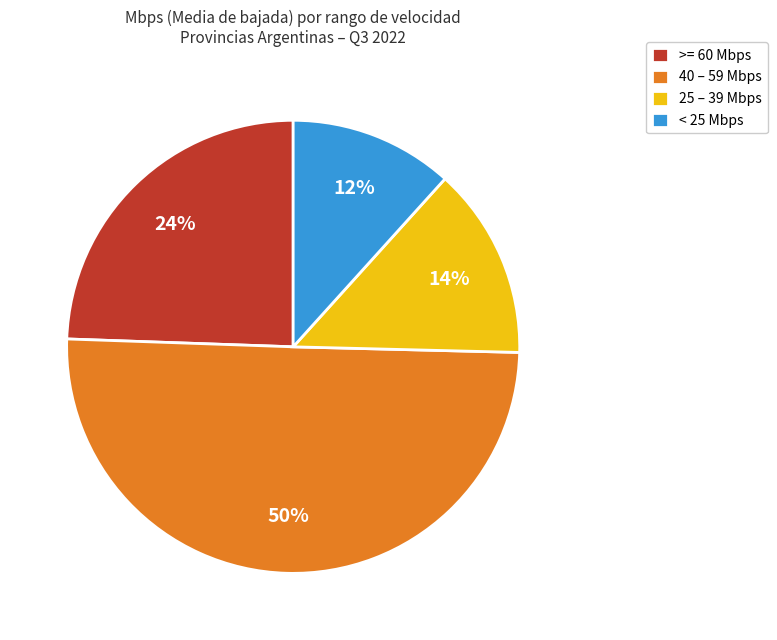

To the nearest percent, what is the difference between the 25 – 39 Mbps and 40 – 59 Mbps slice percentages?

36%